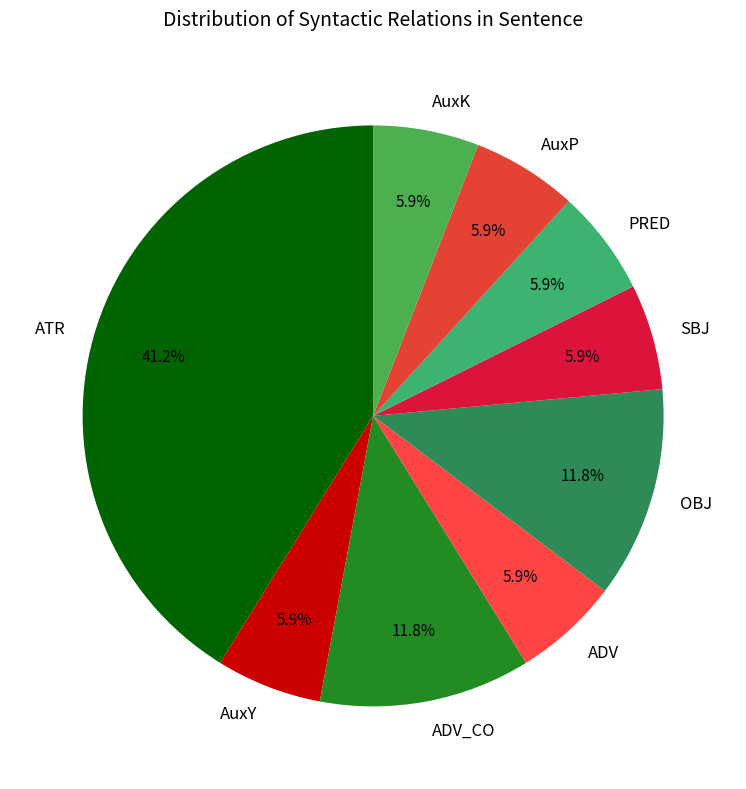

Is it true that AuxK is 1% of the pie?

False